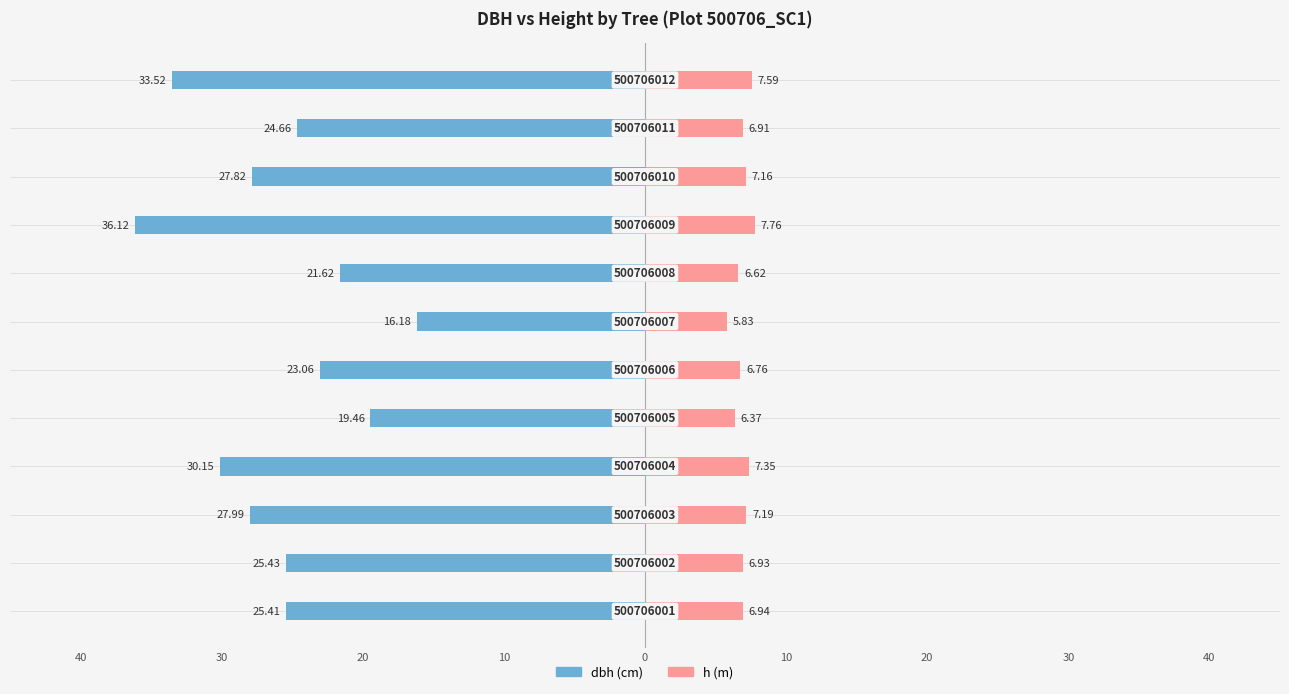

The h series shows 10.3 at 40. True or false?

False